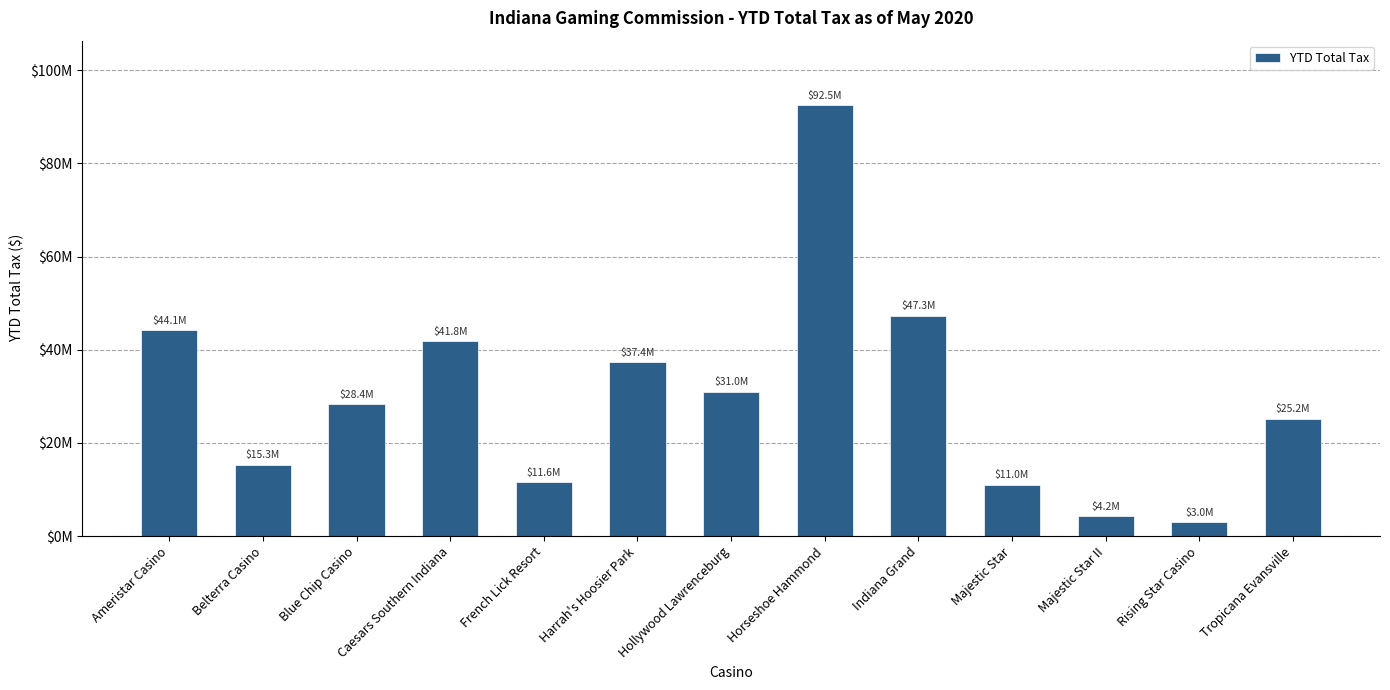

What is the ratio of the value at Rising Star Casino to the value at Belterra Casino?

0.2